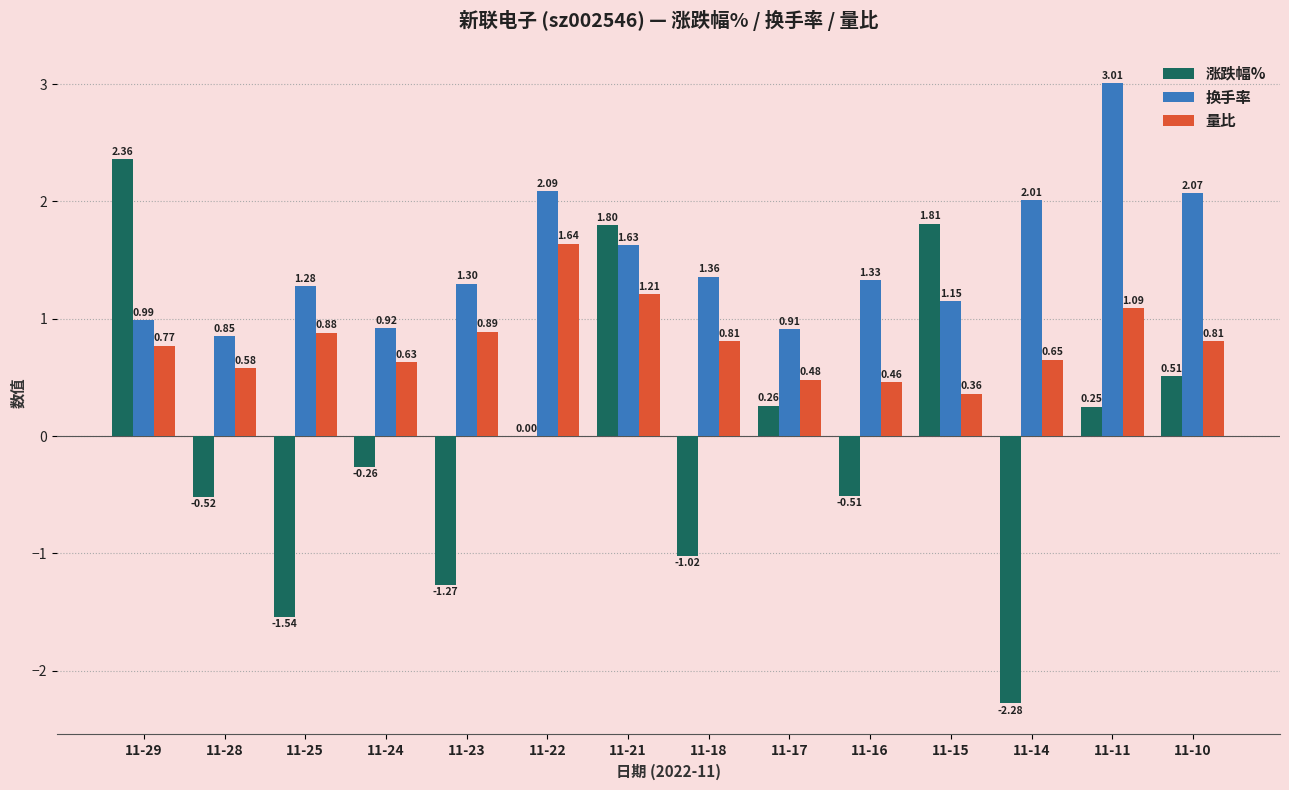

At which category is the sum across all series the highest?

11-21